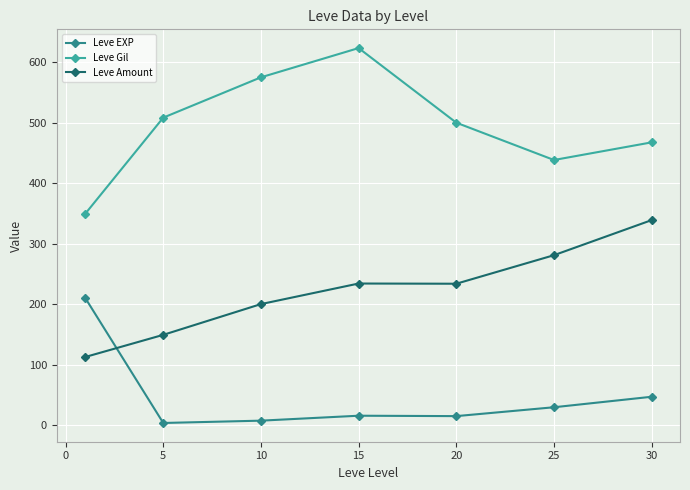

What are all the series names shown in the legend?

Leve EXP, Leve Gil, Leve Amount